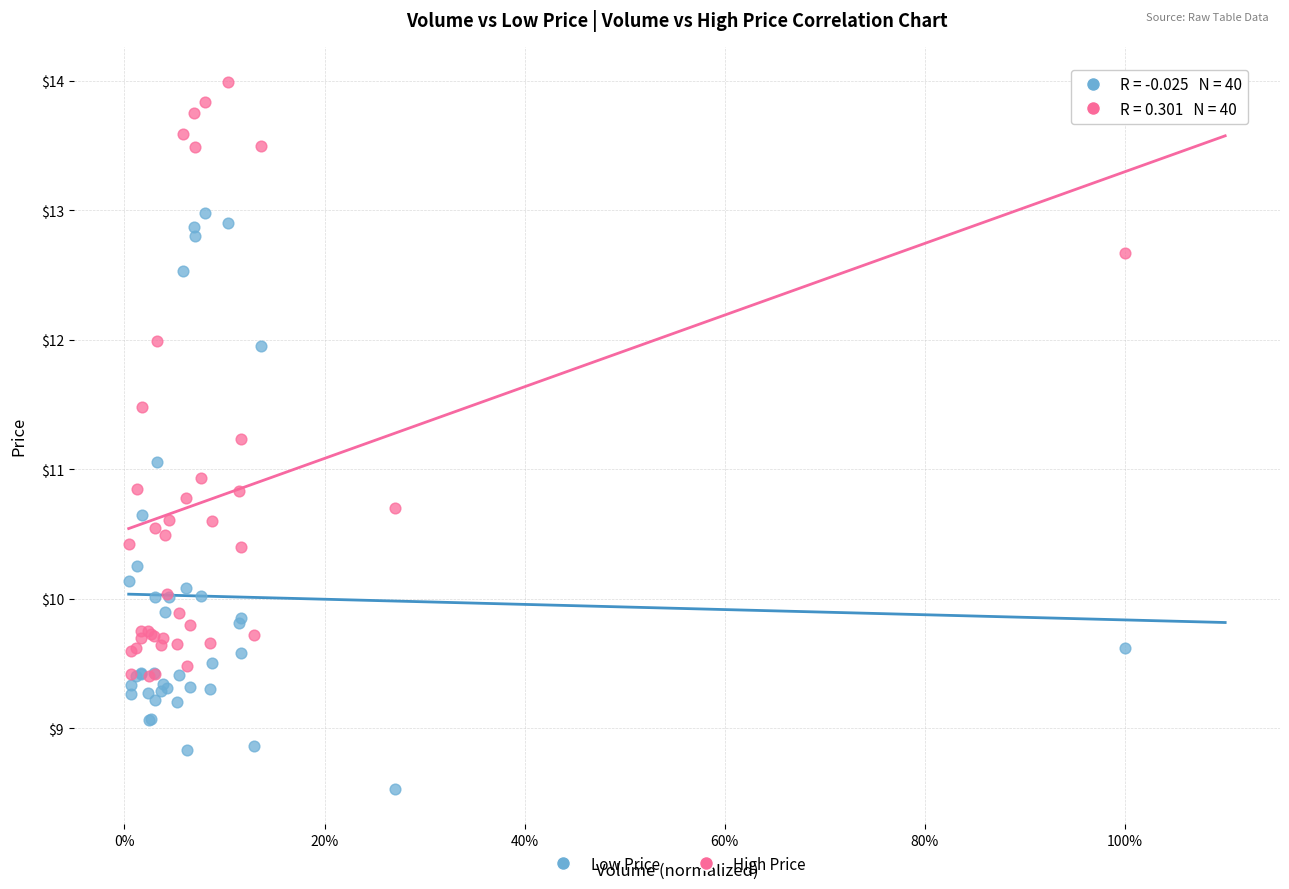

Which series contains the lowest Y value?

Low Price